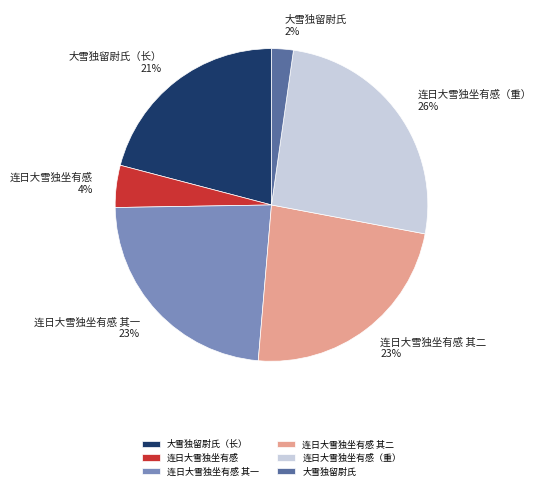

To the nearest percent, what percentage of the pie is 连日大雪独坐有感 其二?

23%